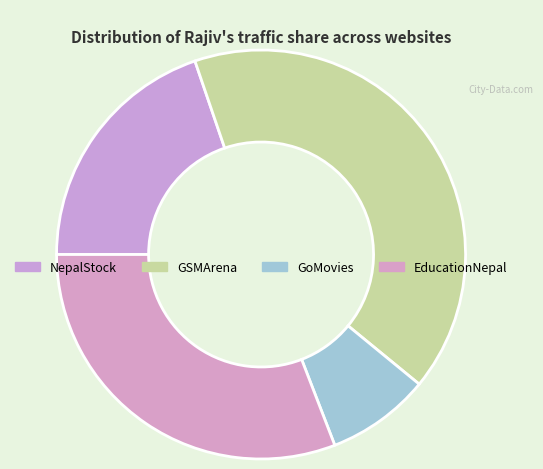

How much of the chart is everything except GoMovies?

91.8%